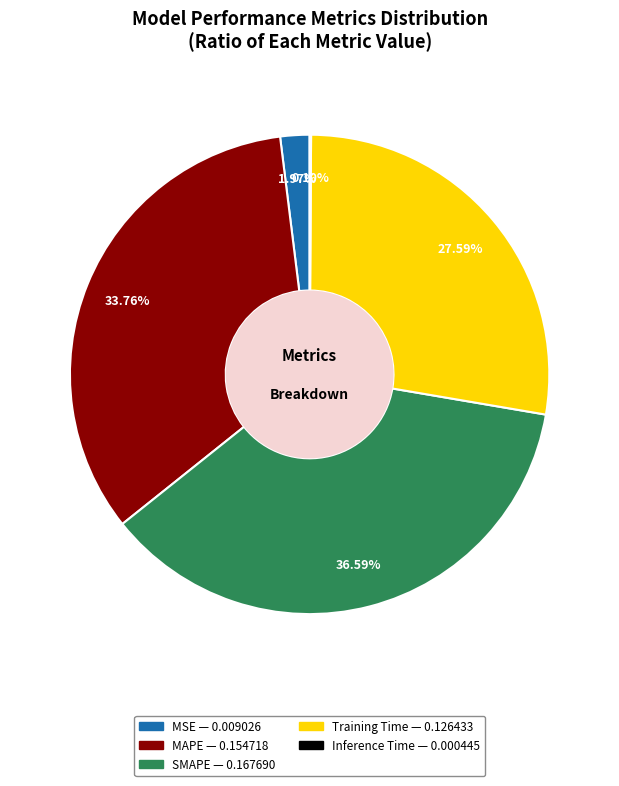

To the nearest percent, what is the difference between the largest and smallest slice percentages?

36%